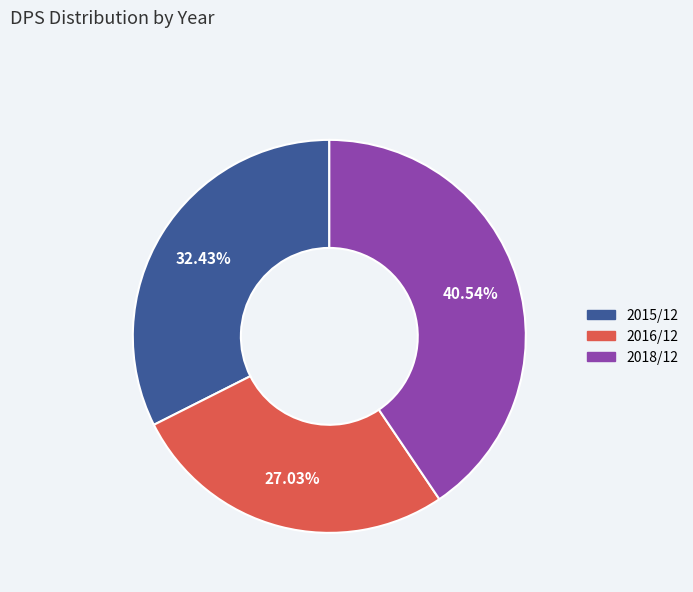

Is there any slice that represents more than half of the pie?

No